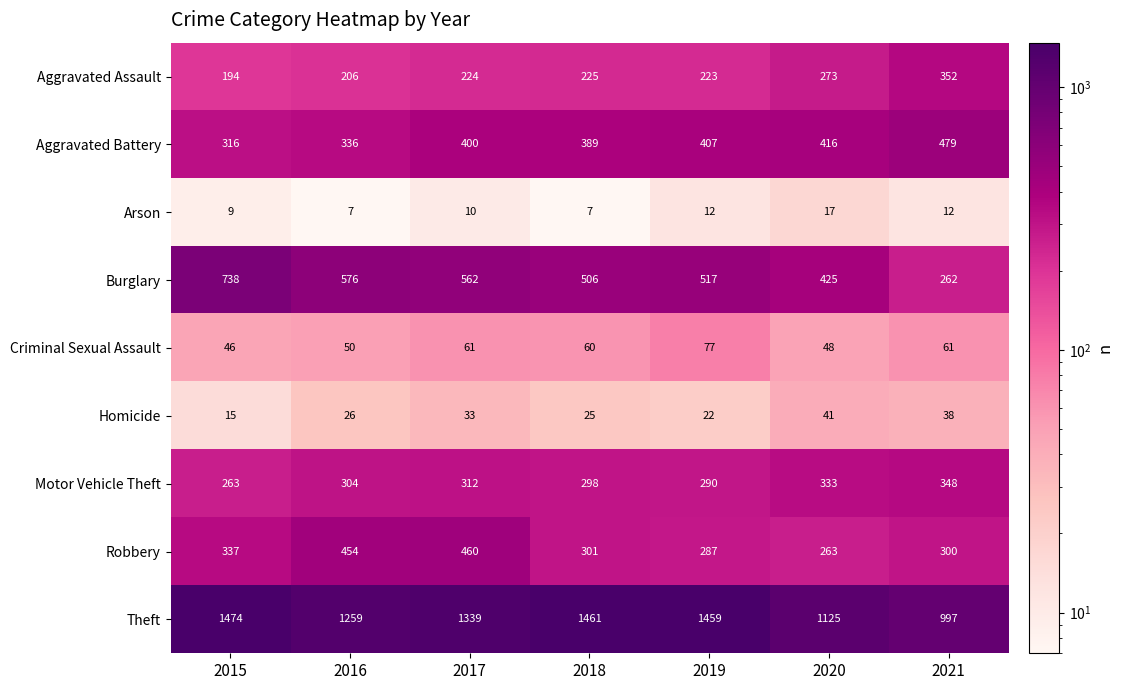

Which series has the largest total across all categories?

Theft